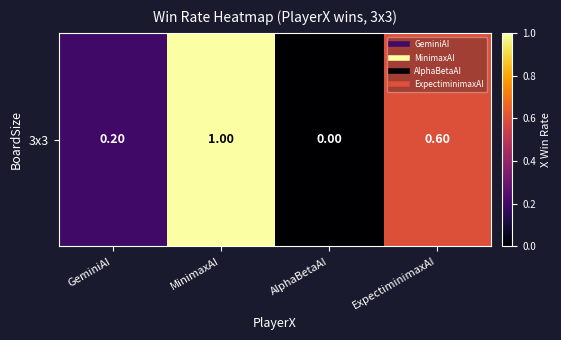

What is the change in value from GeminiAI to MinimaxAI?

+0.8